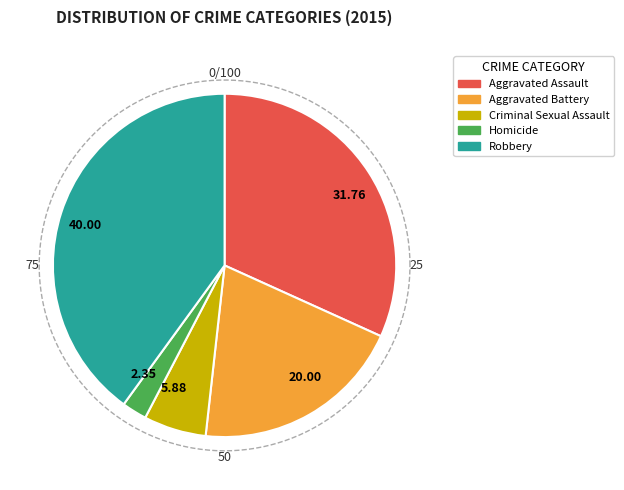

The Homicide slice represents 14% of the pie. True or false?

False